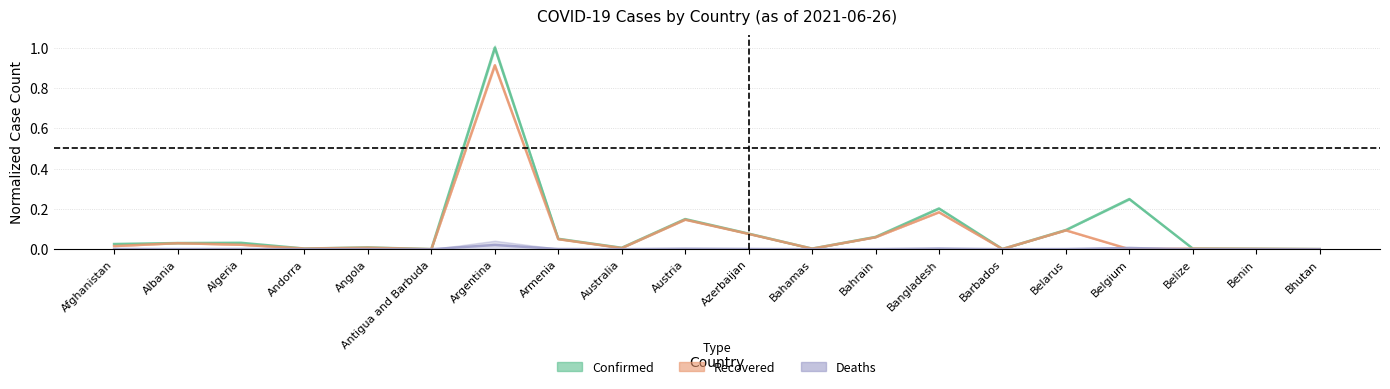

Where is Deaths nearest to the value 0?

Bhutan